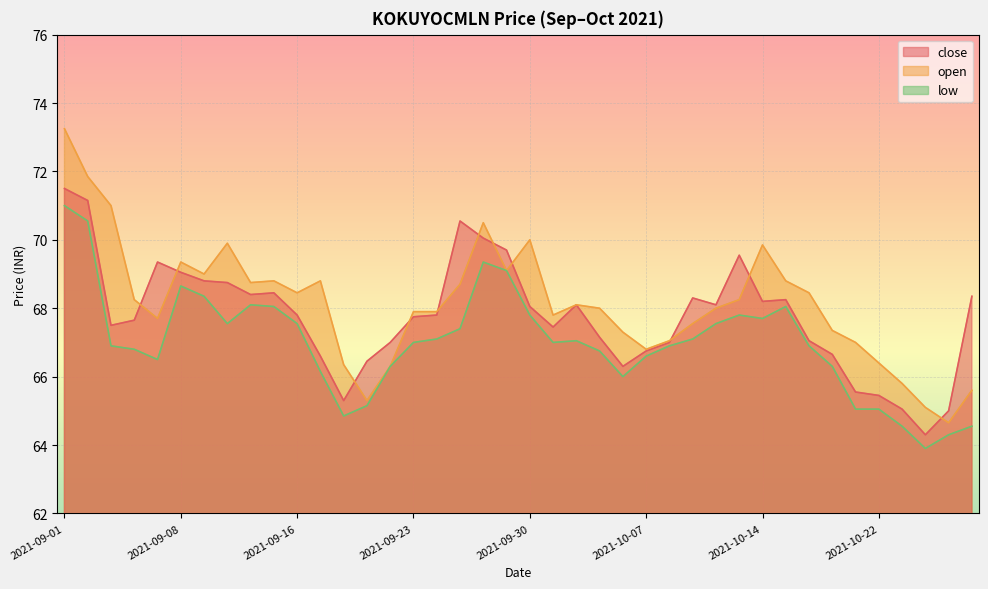

Which series has the largest range (max minus min)?

open